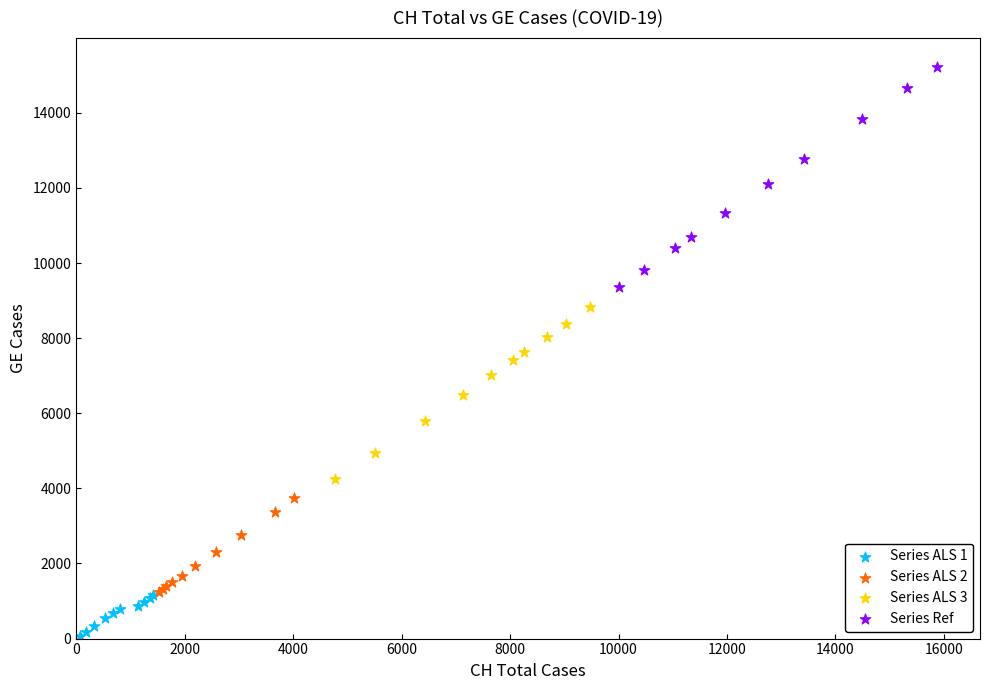

Which series contains the lowest Y value?

Series ALS 1